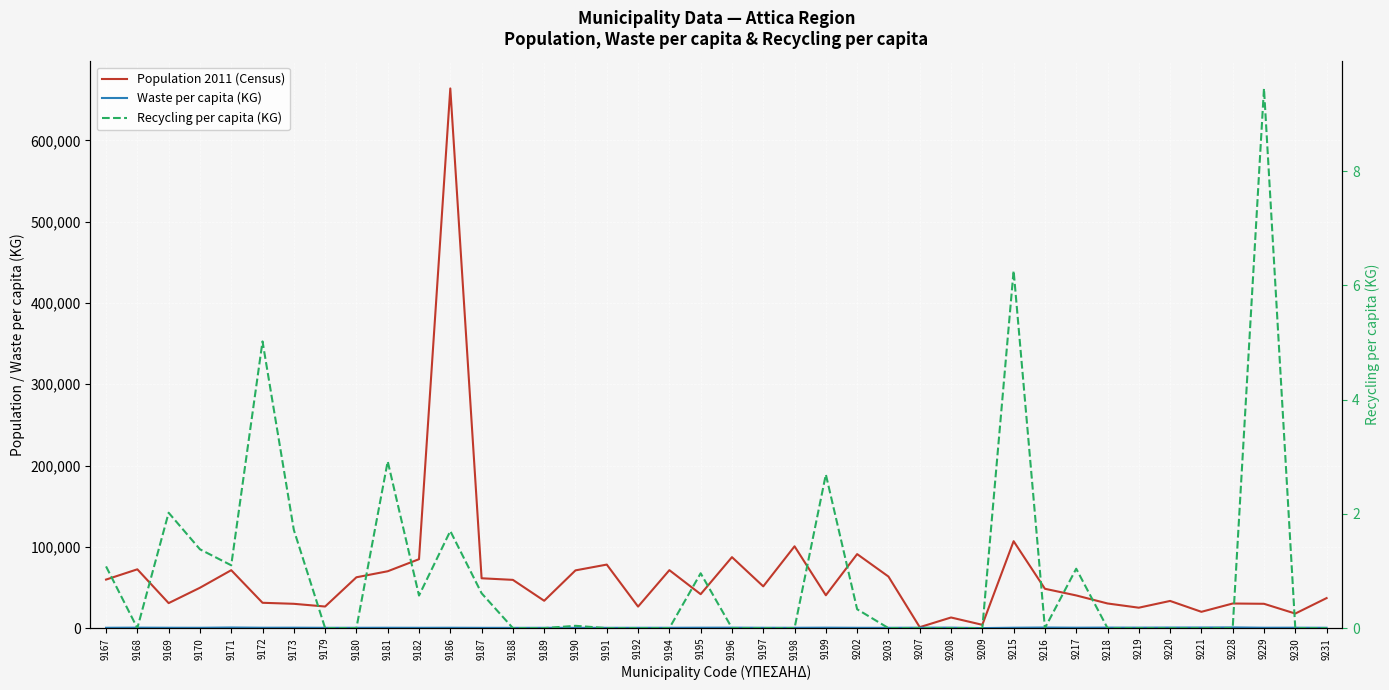

Is this an area chart (filled region under the line)?

No